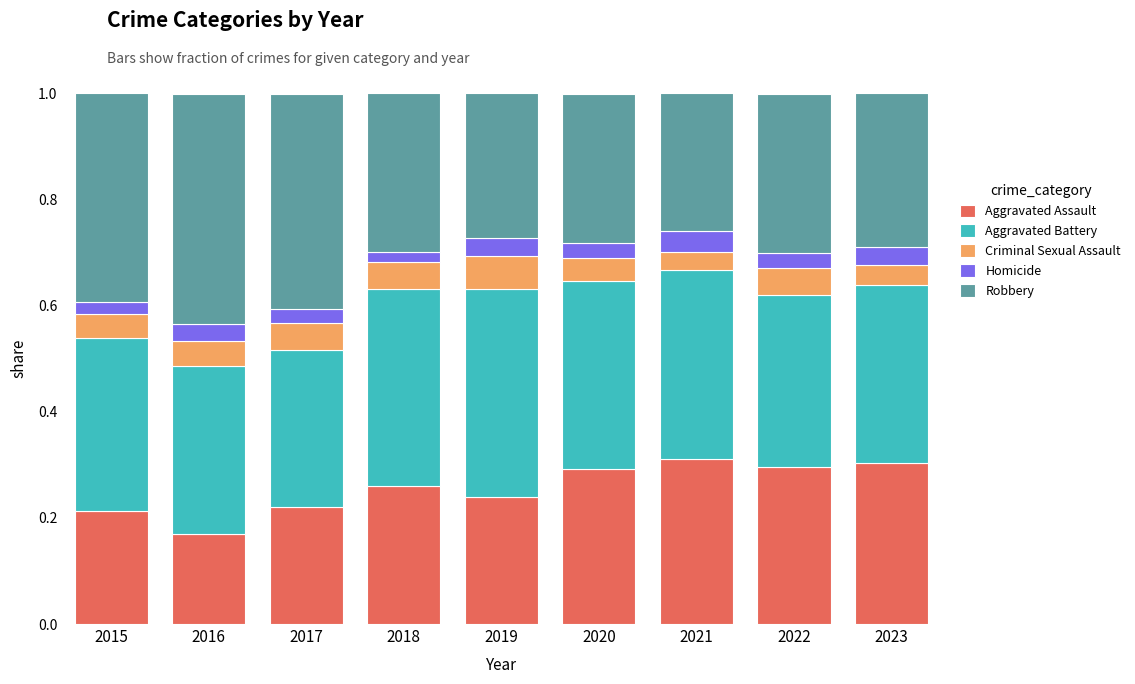

At which label does Aggravated Assault reach its minimum?

2016